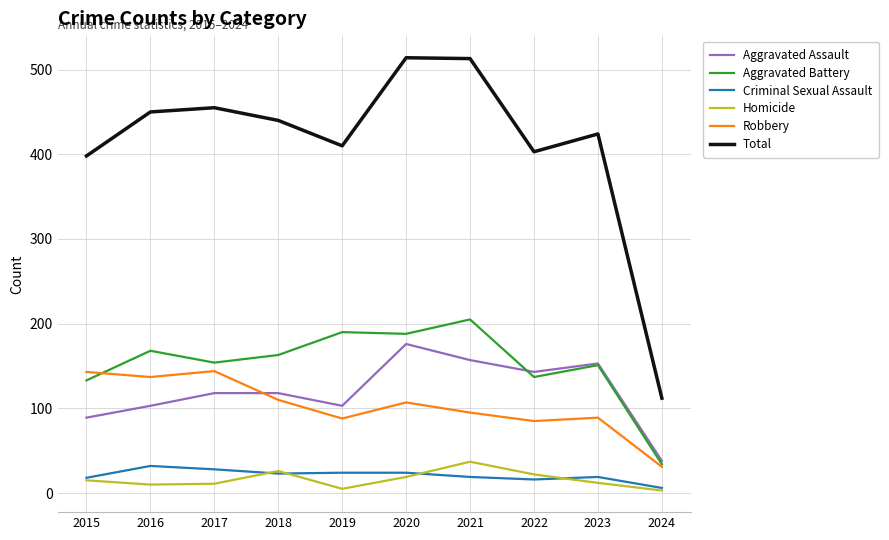

At which label does Total first exceed 440?

2016